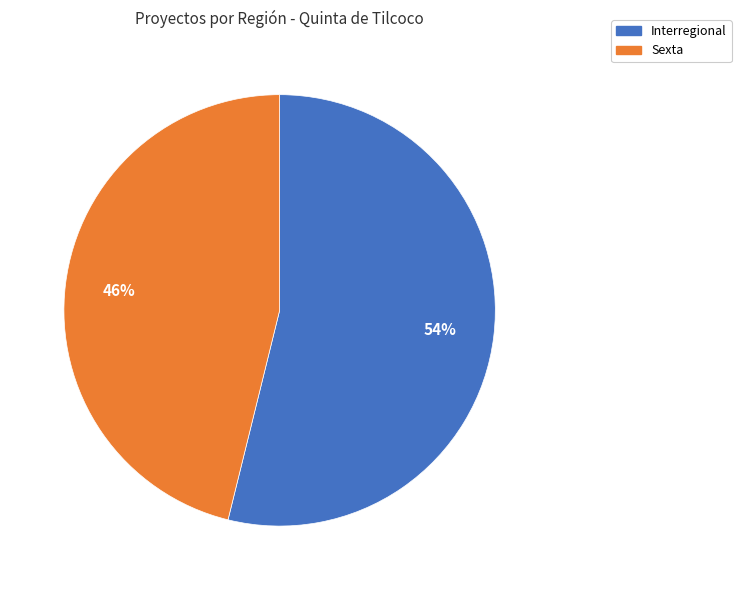

Rank the categories by value from highest to lowest.

Interregional, Sexta